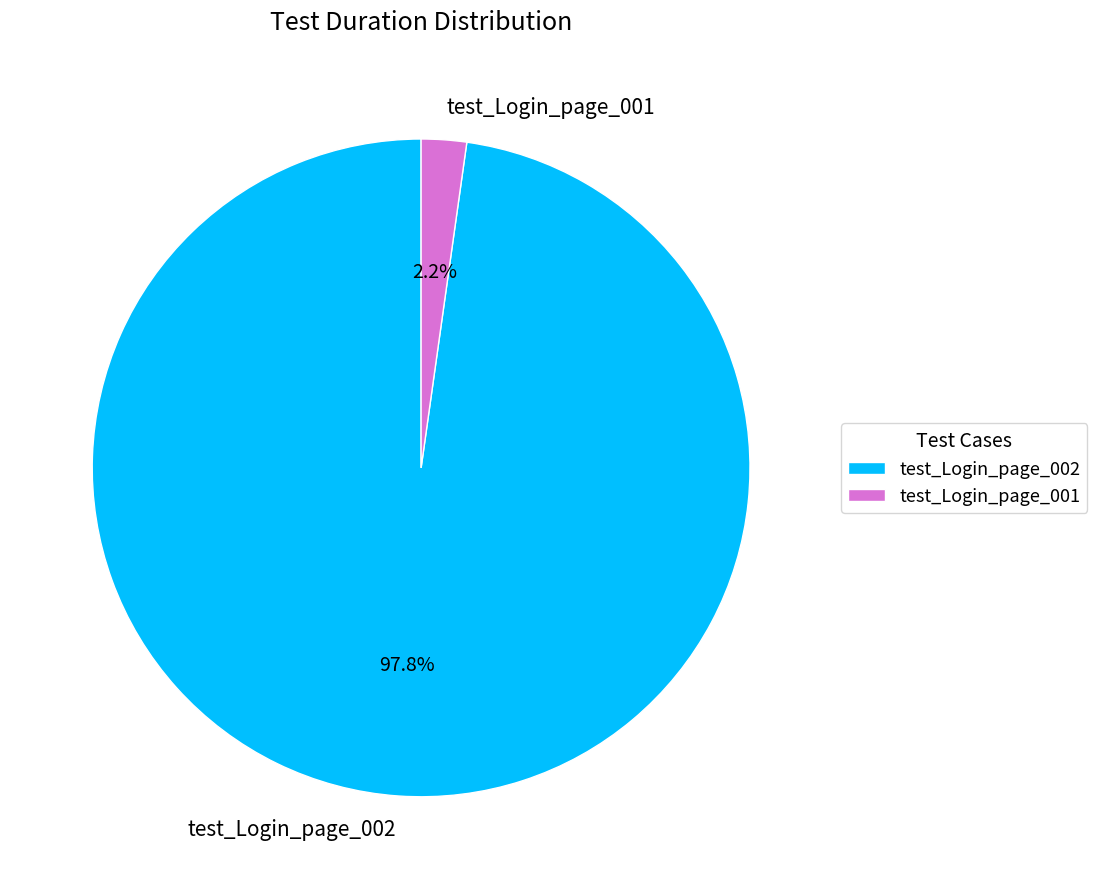

Do test_Login_page_001 and test_Login_page_002 together represent more than half of the pie?

Yes